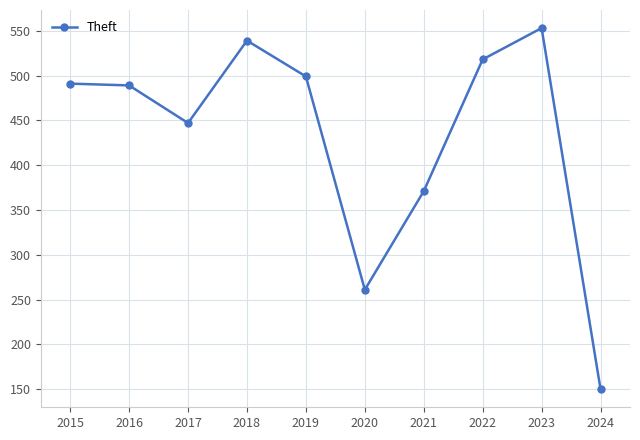

Which category has the highest value across all series?

2023